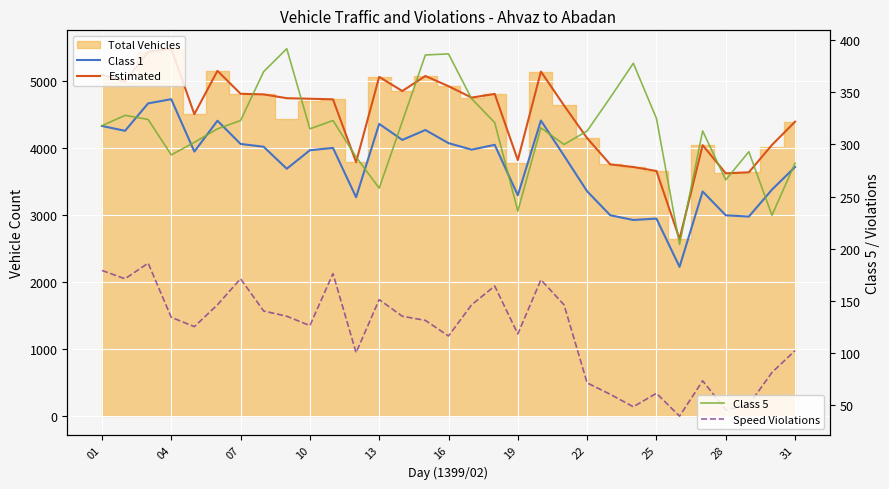

True or false: Class 1 has a value of 3378 at 29.

True